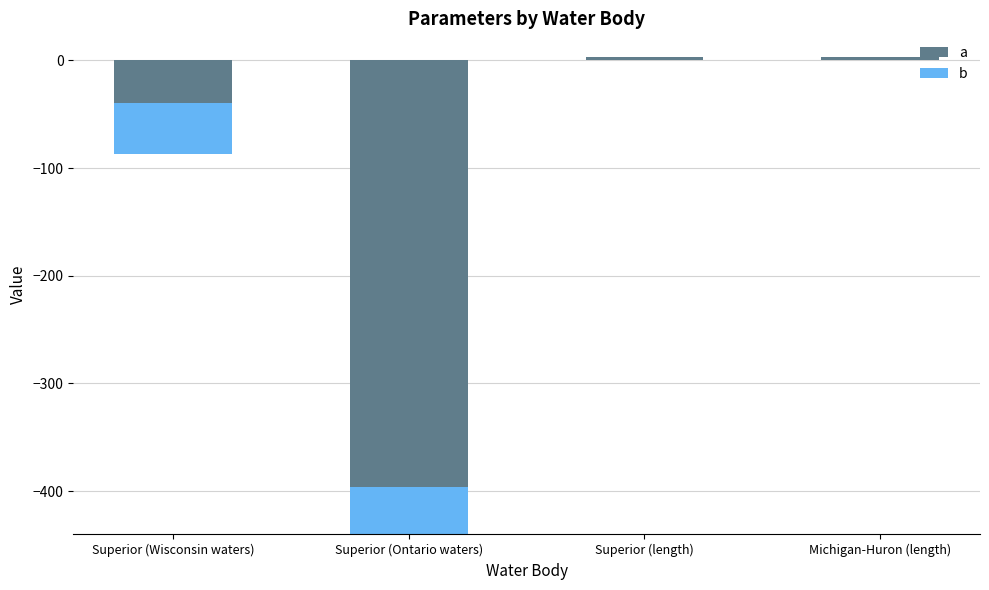

At which label does a first exceed 2?

Superior (length)